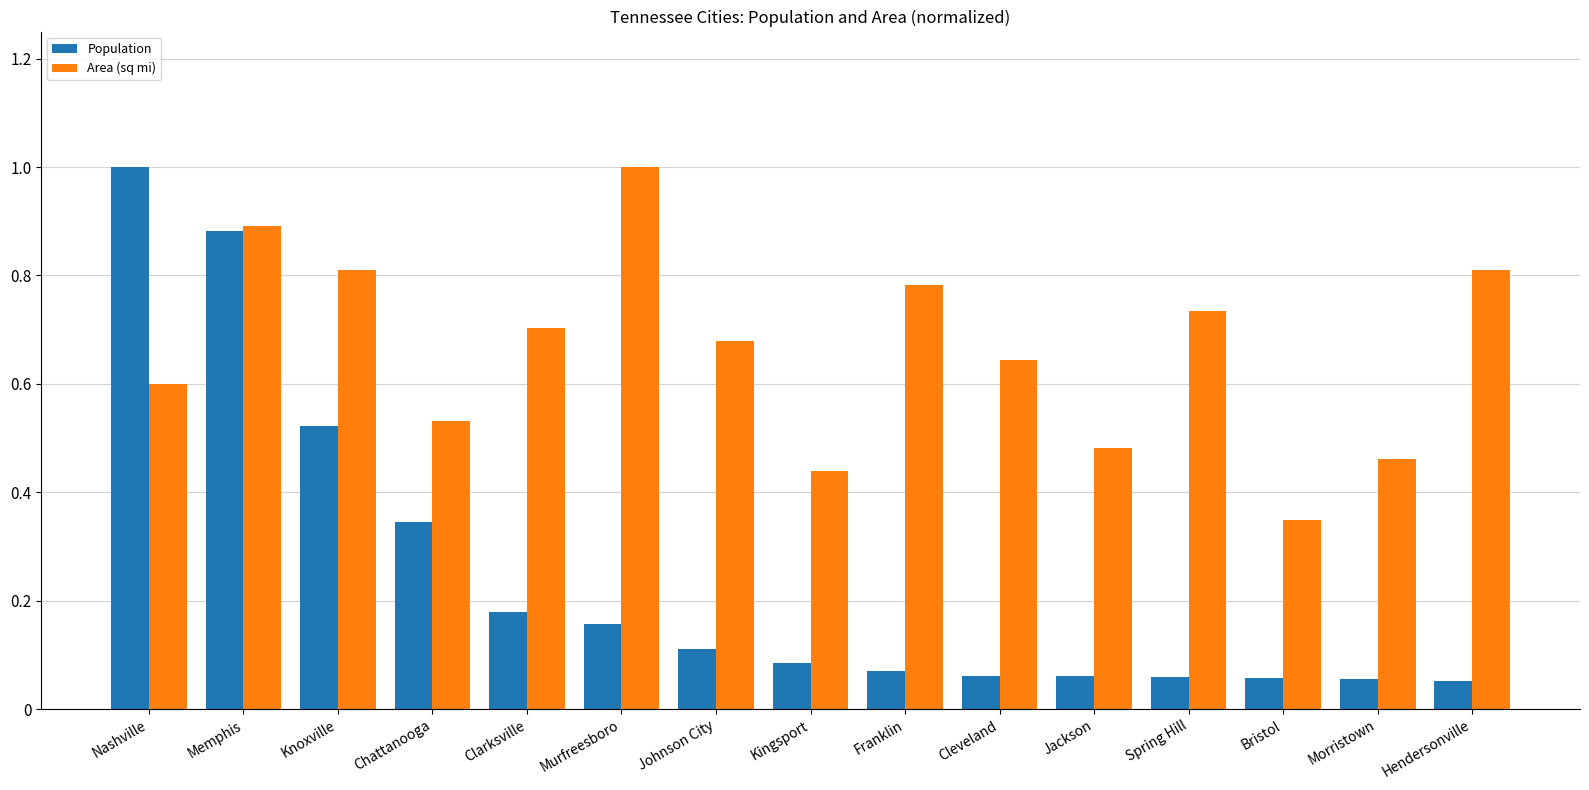

At Chattanooga, list the series in order from smallest to largest.

Population, Area (sq mi)